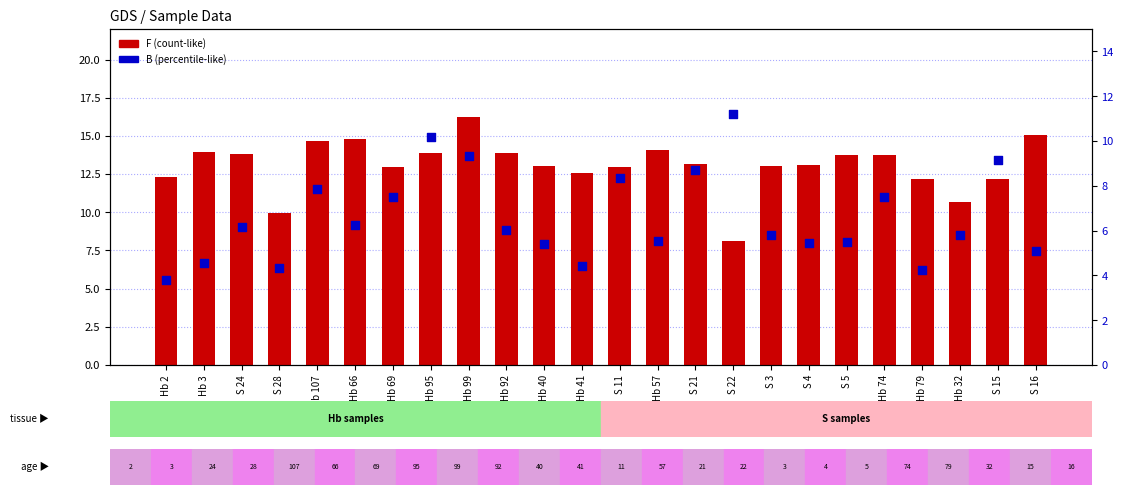

At how many categories does at least one series exceed 6?

24